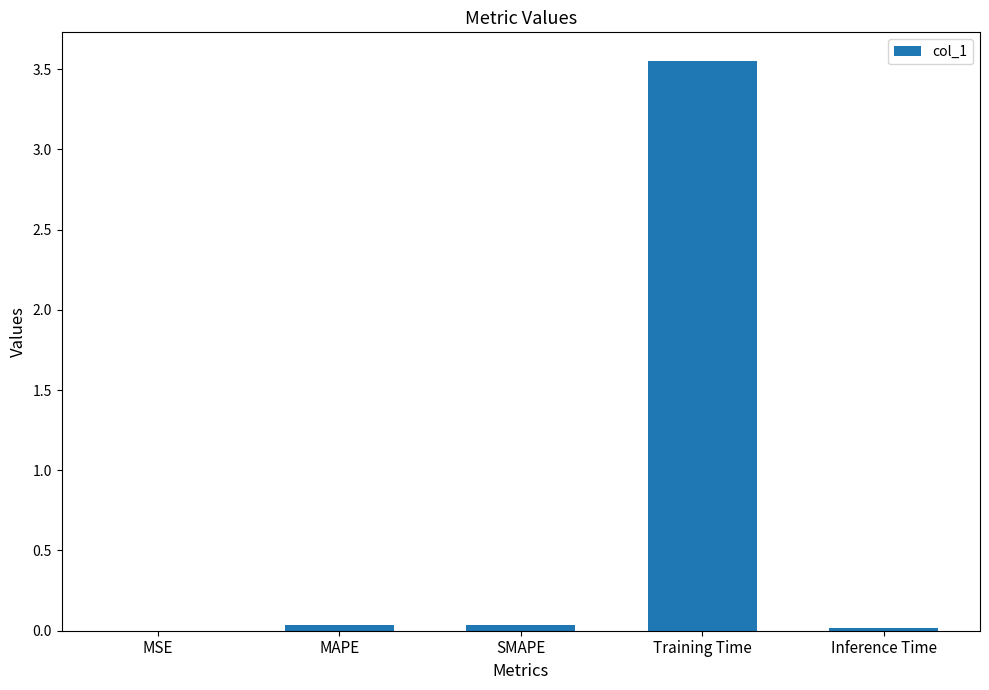

What is the change in value from MSE to Training Time?

+3.6